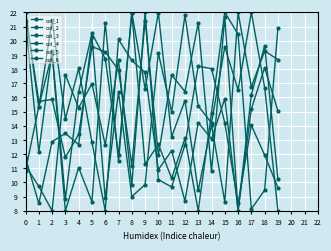

At which category does col_3 reach its first local peak?

2